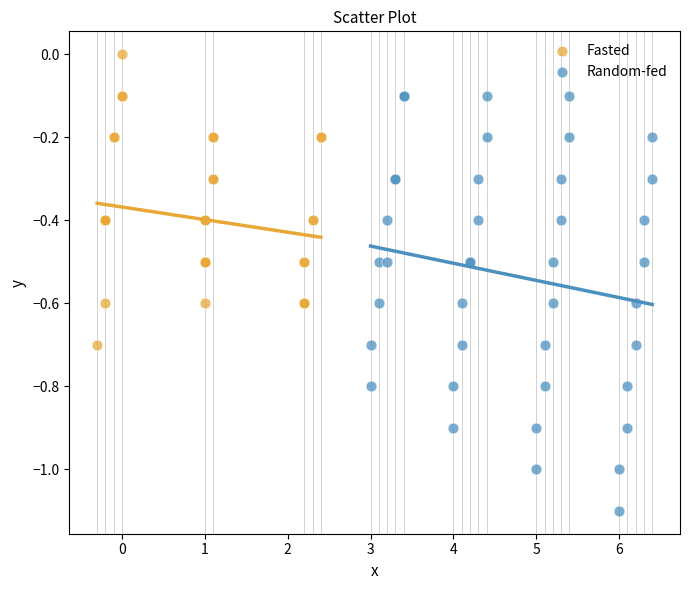

Which series has the widest spread of Y values?

Random-fed